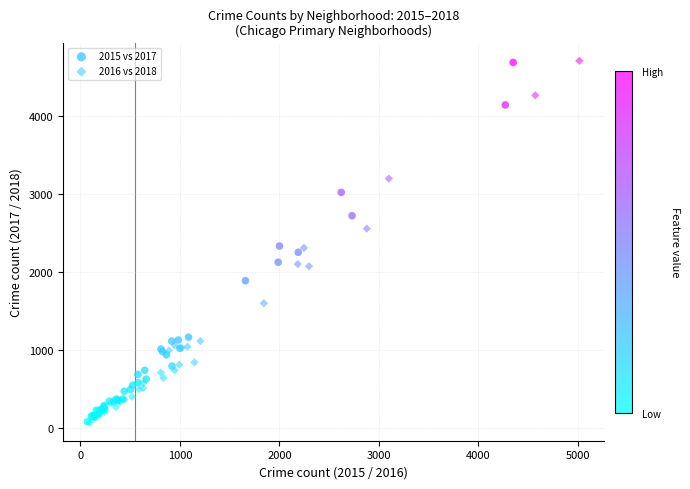

Which series has the largest Y range (max minus min)?

2016 vs 2018